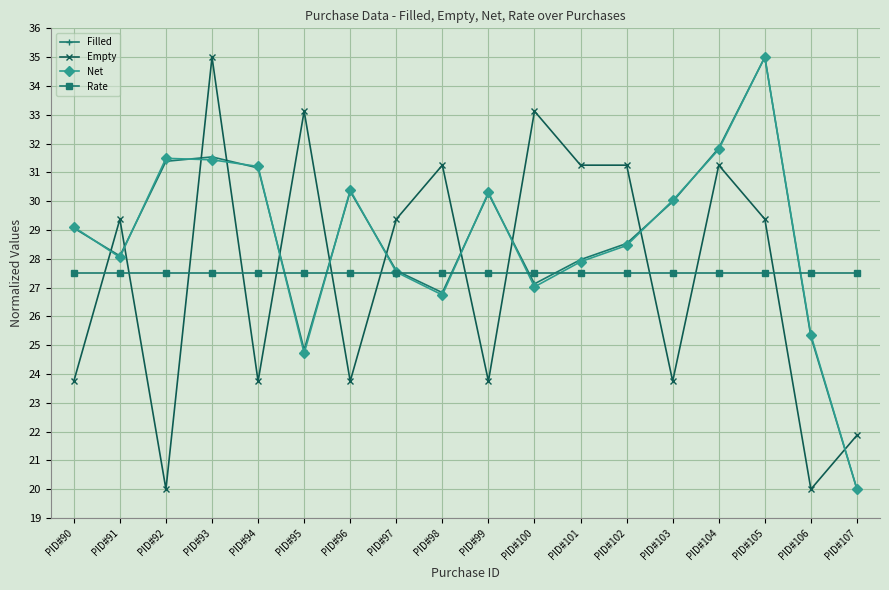

Is the value of Empty at PID#97 greater than the value of Filled at PID#99?

No